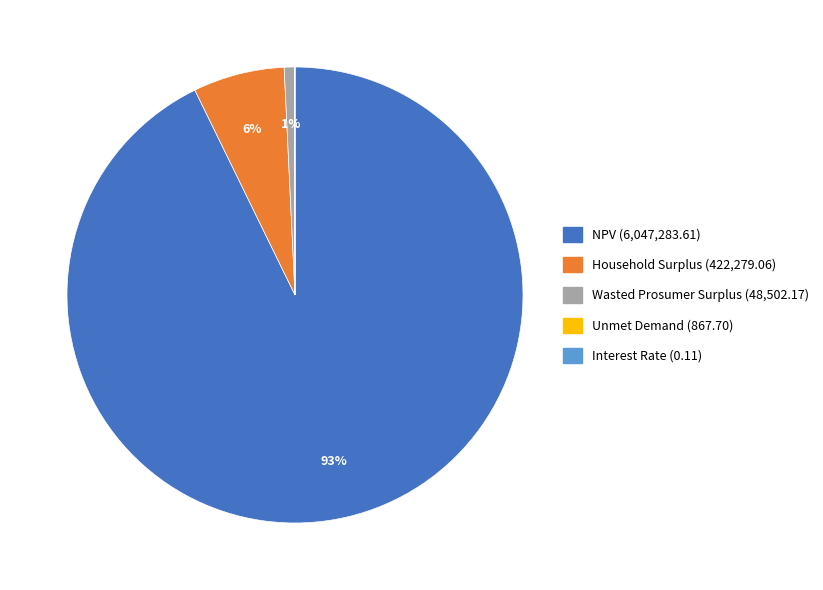

Is the sum of NPV and Wasted Prosumer Surplus greater than half?

Yes